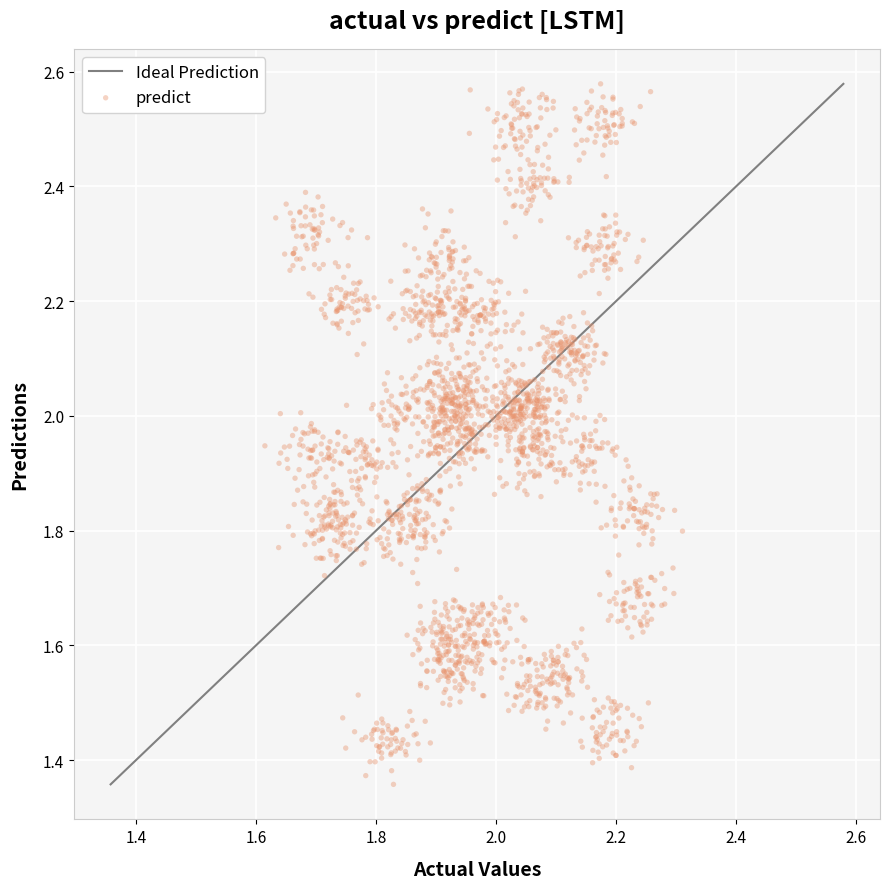

What is the range of Y values (max minus min)?

1.2